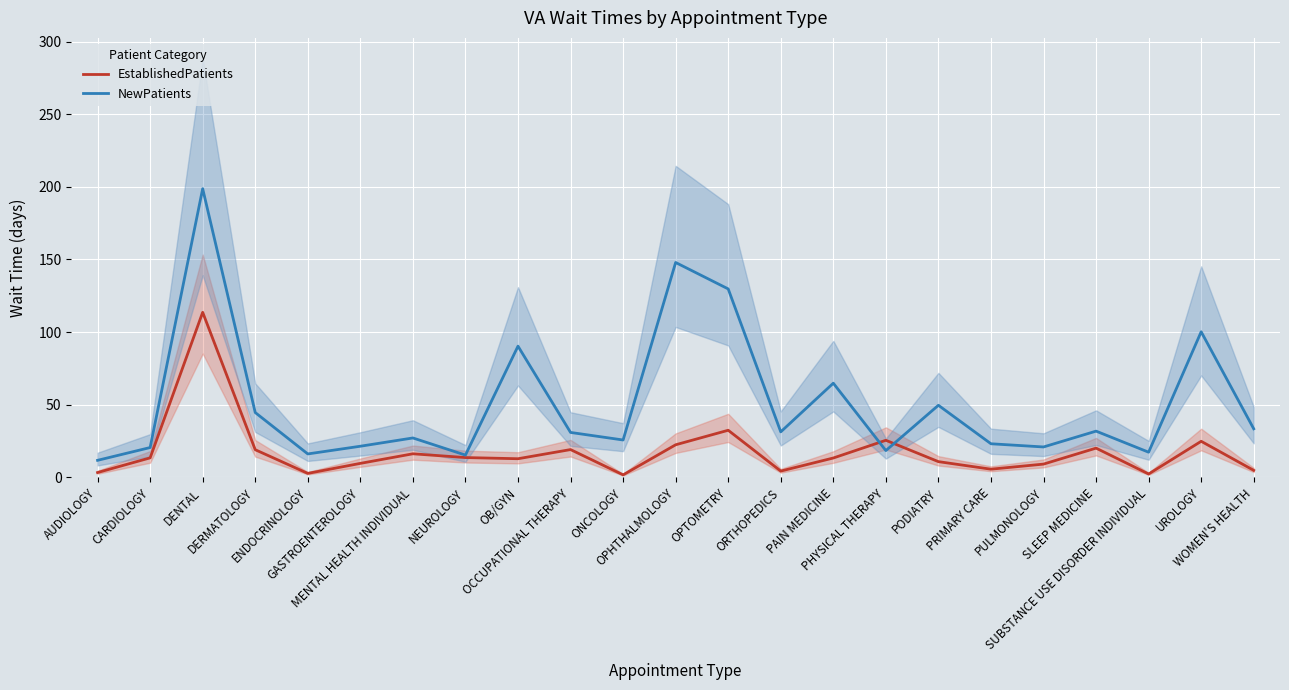

What is the value of the NewPatients point at the 4th from the left?

44.6